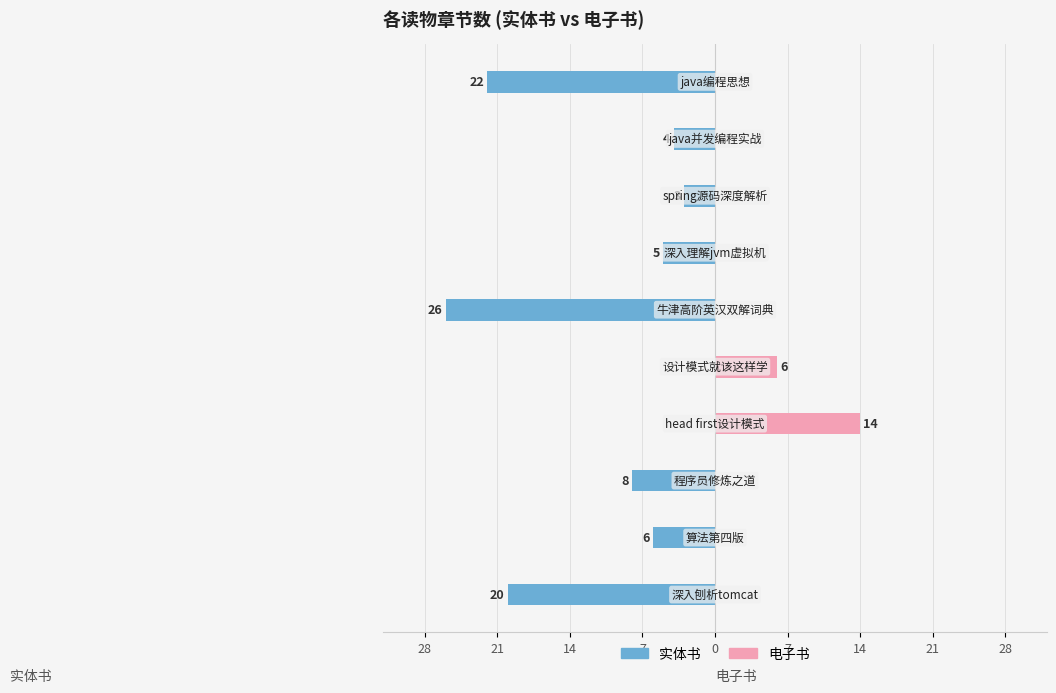

What is the difference between the second highest and second lowest values in the 电子书 series?

6